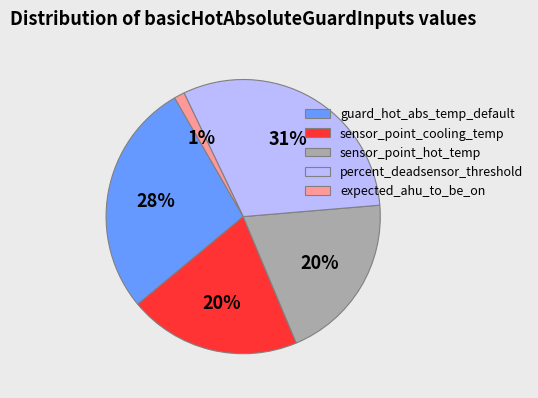

To the nearest percent, what is the difference between the largest and smallest slice percentages?

30%